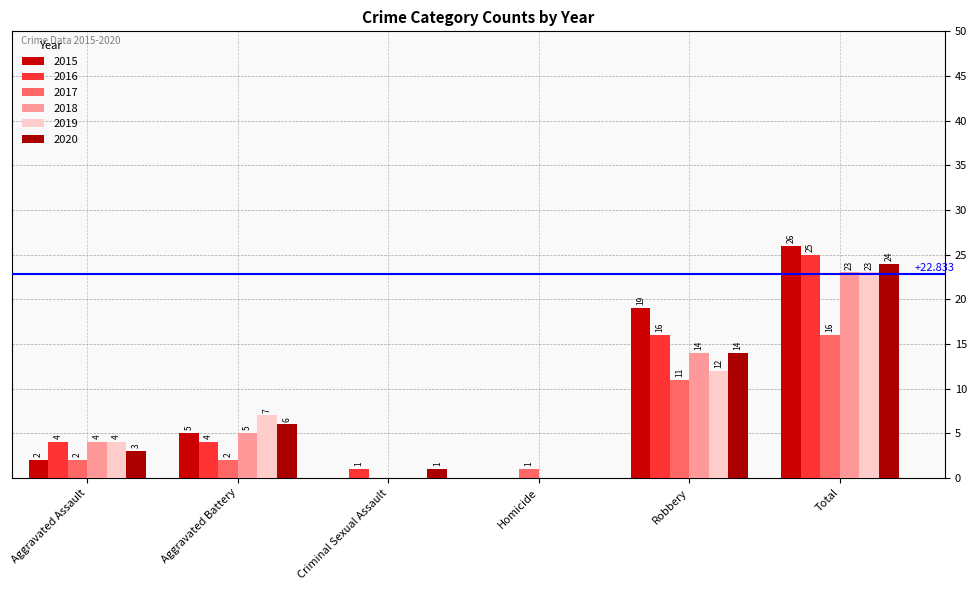

List the labels in order of 2020 value, largest first.

Total, Robbery, Aggravated Battery, Aggravated Assault, Criminal Sexual Assault, Homicide